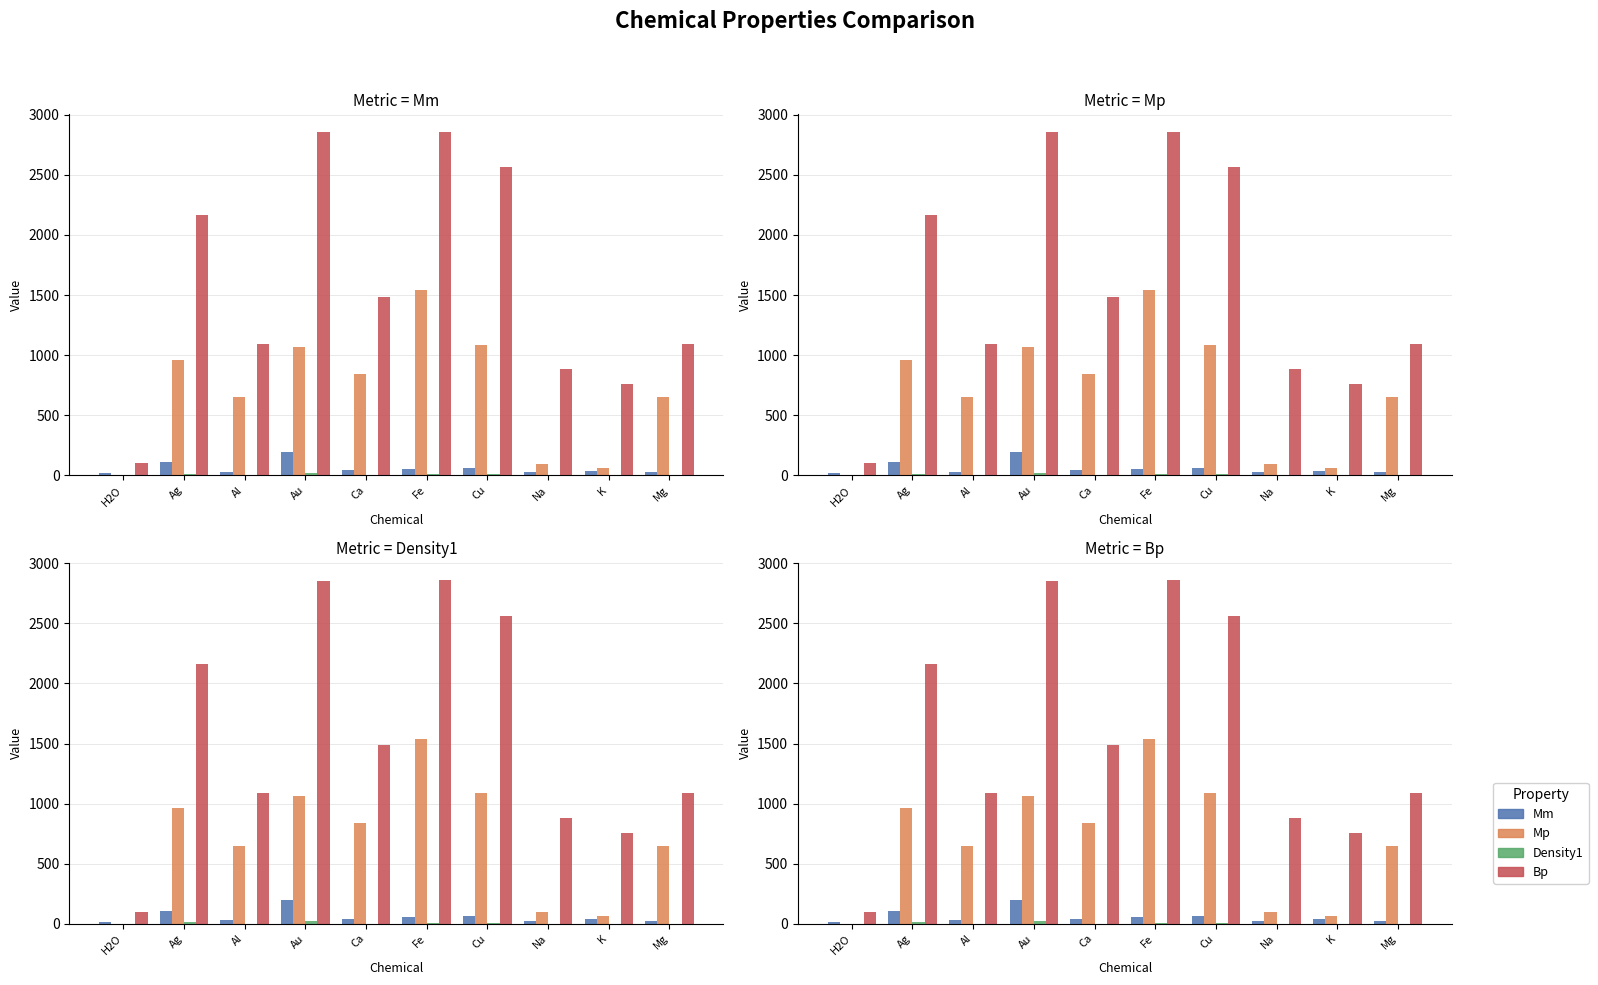

Which category has the highest value across all series?

Fe